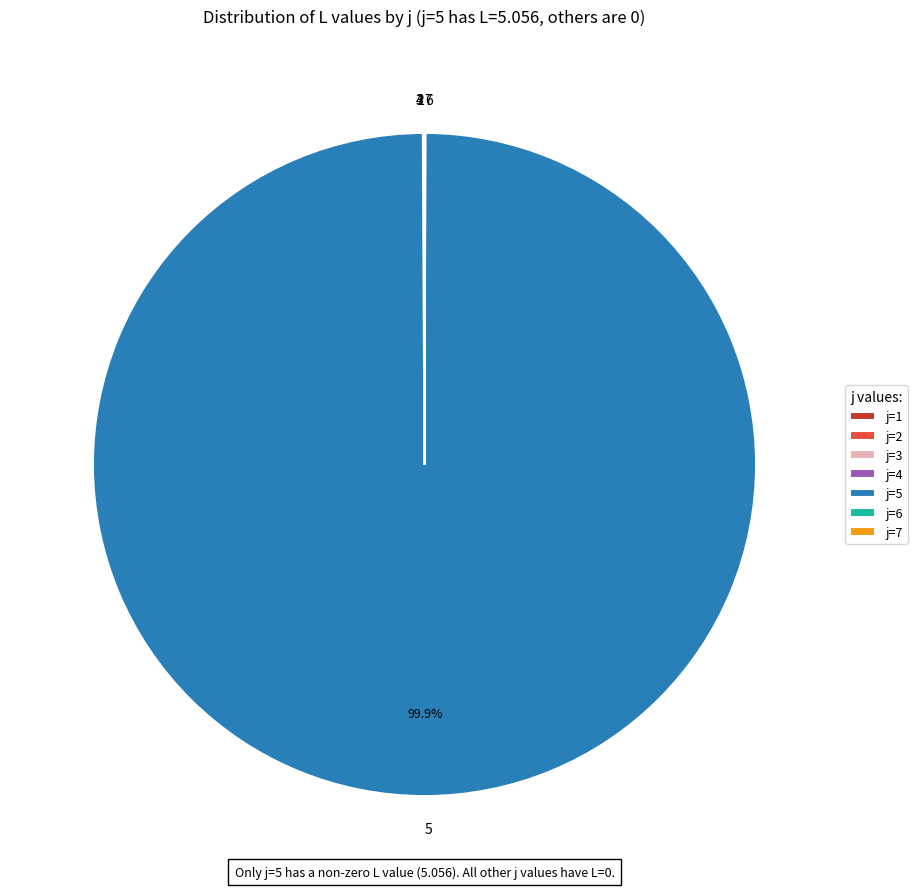

Does any single category account for the majority?

Yes